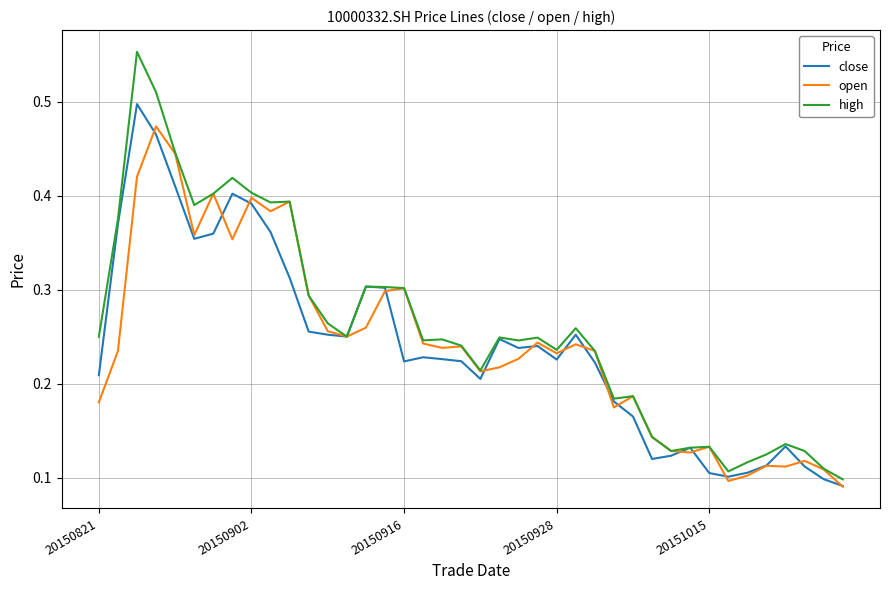

Which series has the widest spread of values?

high